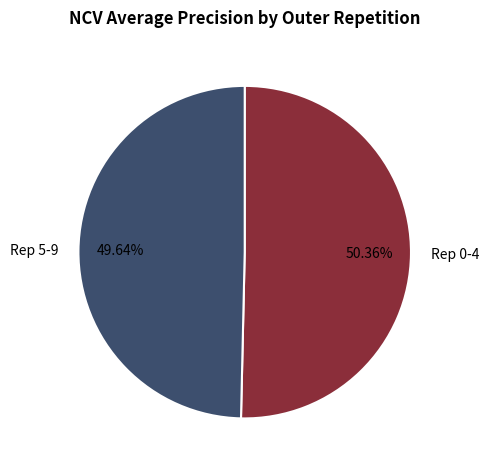

Is there a majority slice in this chart?

Yes